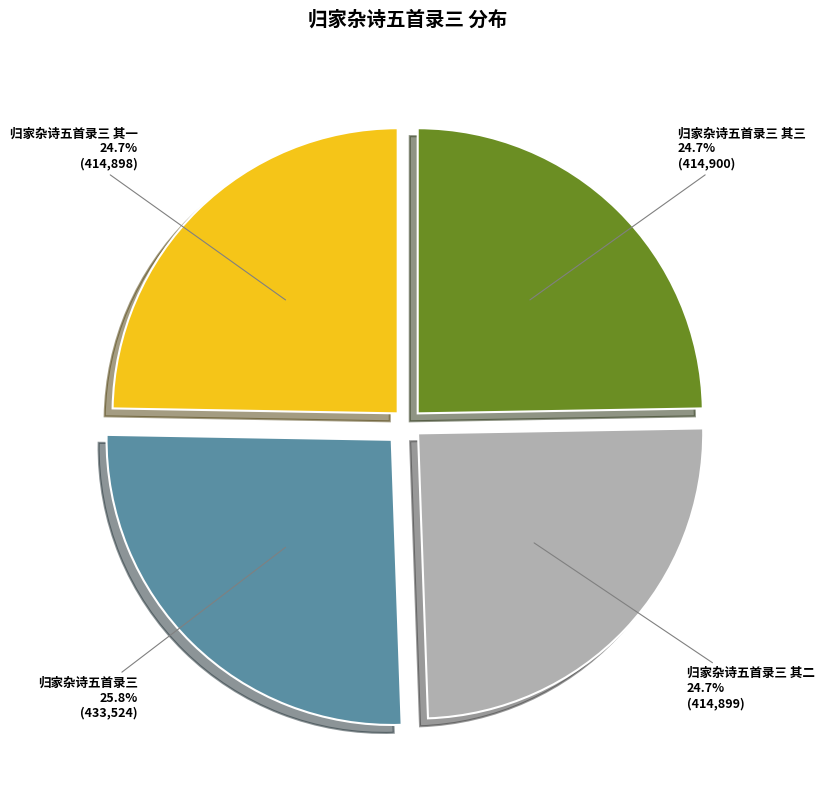

Is it true that 归家杂诗五首录三 其三 is 25% of the pie?

True